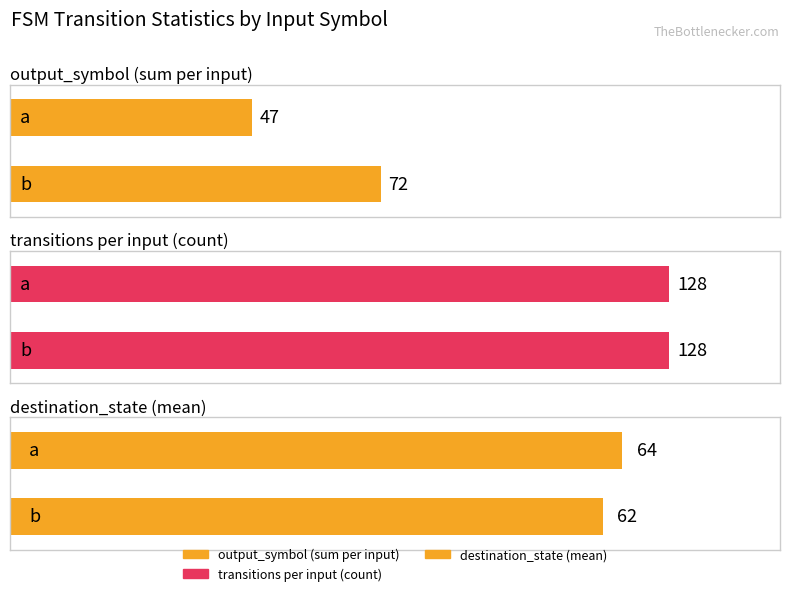

Rank the categories by destination_state (mean) value from highest to lowest.

a, b